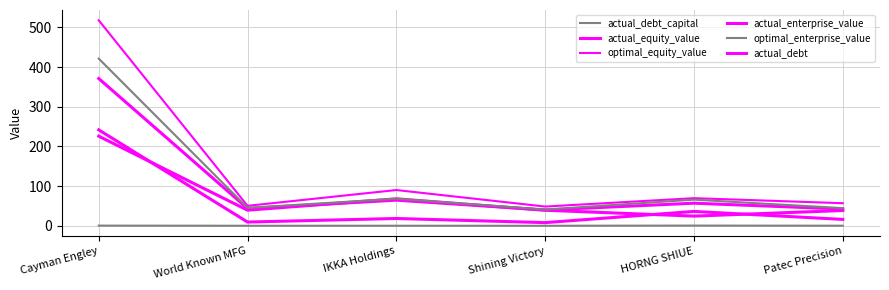

True or false: actual_debt has more than 2 points higher than both neighbors.

False